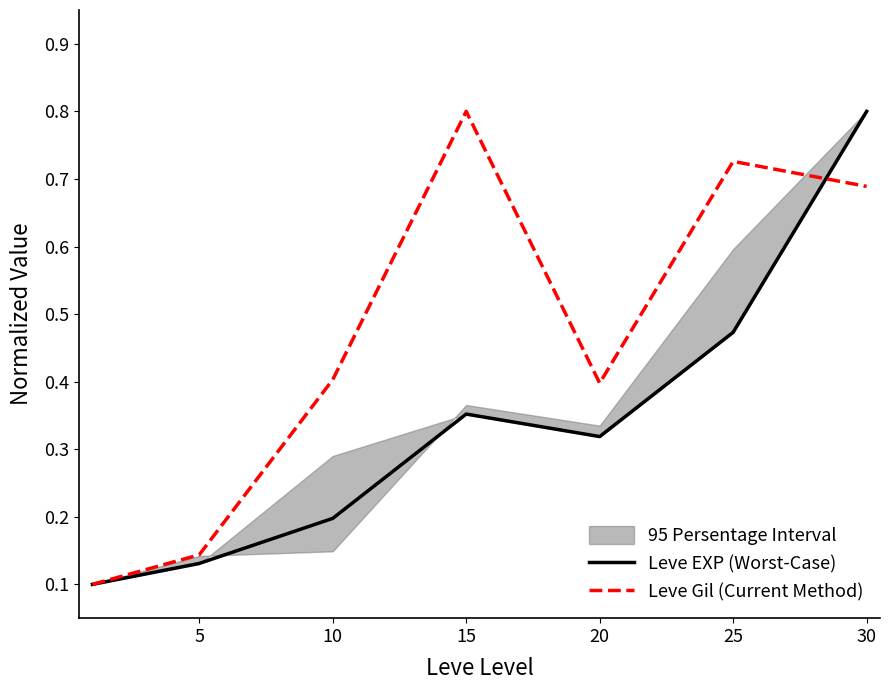

Is it true that Leve EXP (Worst-Case) equals 0.5 at 25?

True